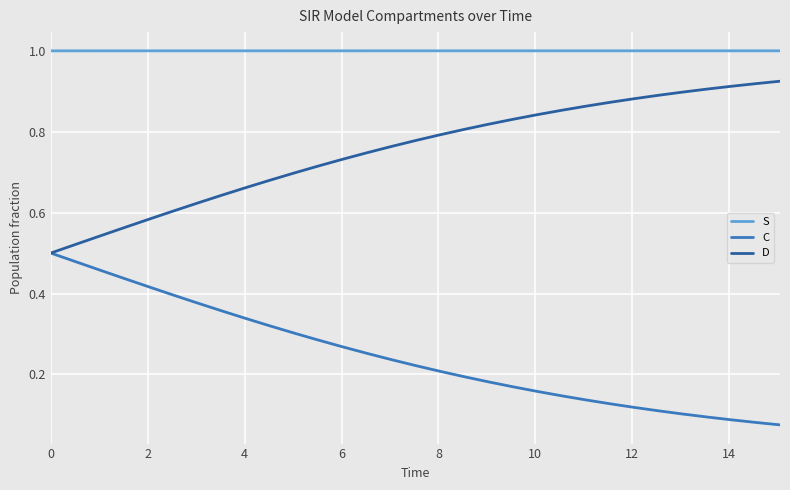

List the series in order of their overall mean, lowest first.

C, D, S